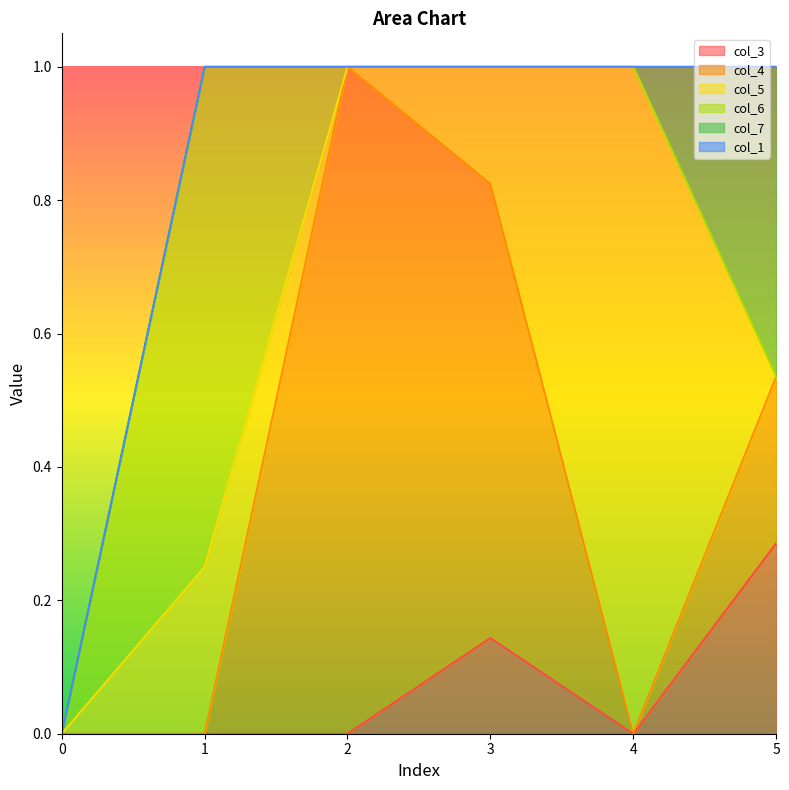

Which series has the widest spread of values?

col_5